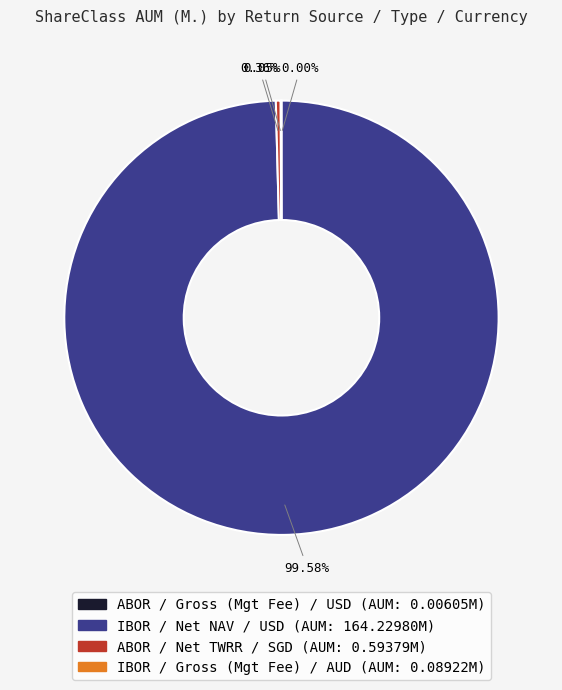

Which has a higher value, ABOR / Net TWRR / SGD or IBOR / Net NAV / USD?

IBOR / Net NAV / USD